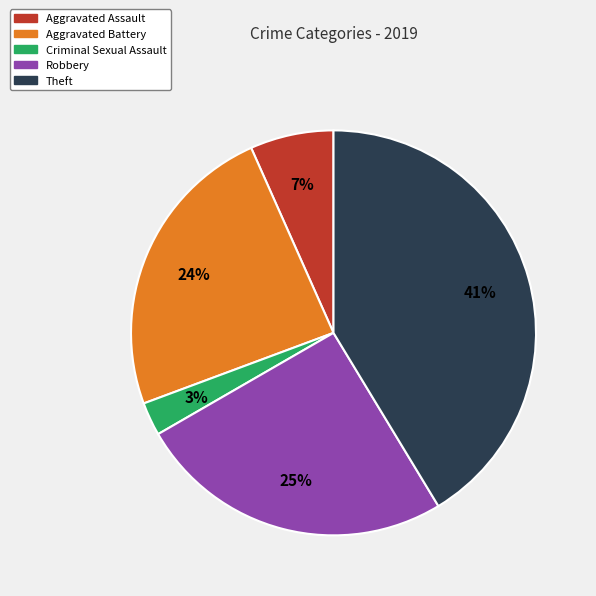

Rank the categories by value from highest to lowest.

Theft, Robbery, Aggravated Battery, Aggravated Assault, Criminal Sexual Assault